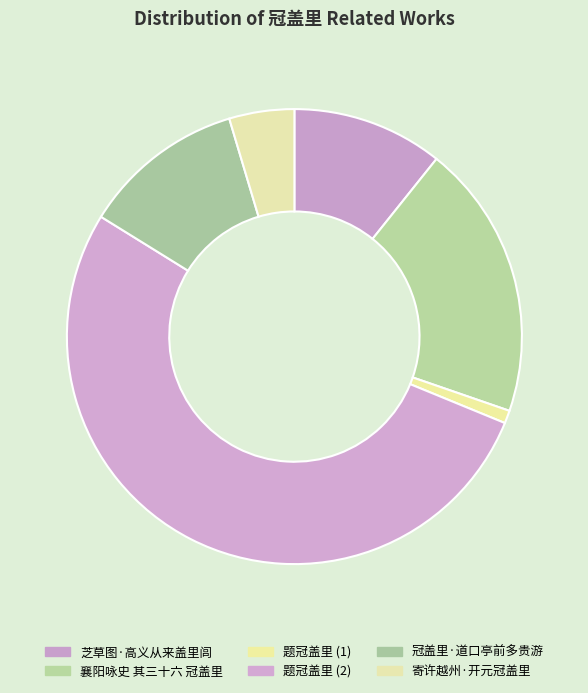

Count the number of slices in the pie.

6